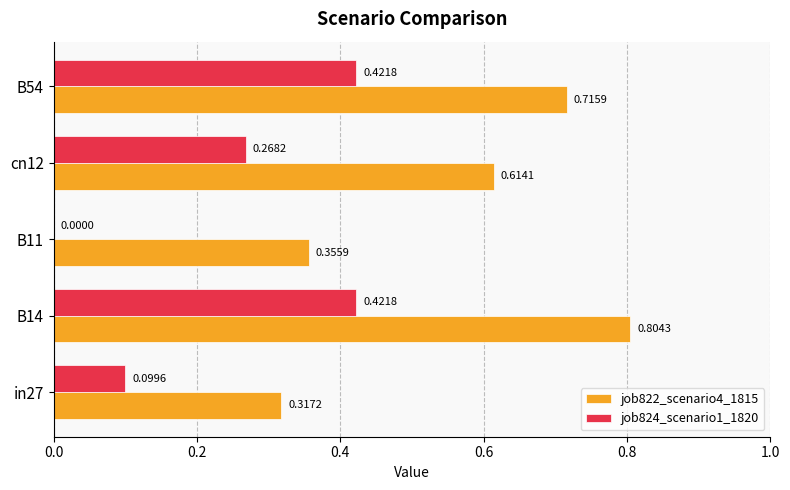

How many positive values does the job824_scenario1_1820 series have?

4